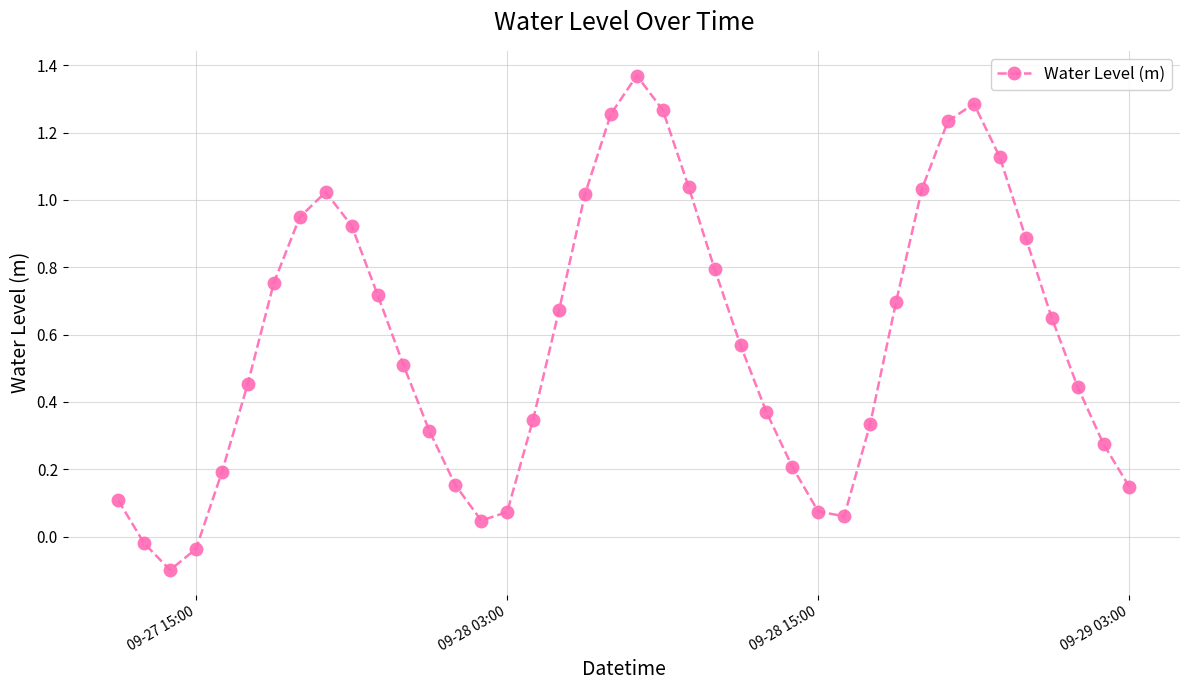

What is the sum of all values?

23.2